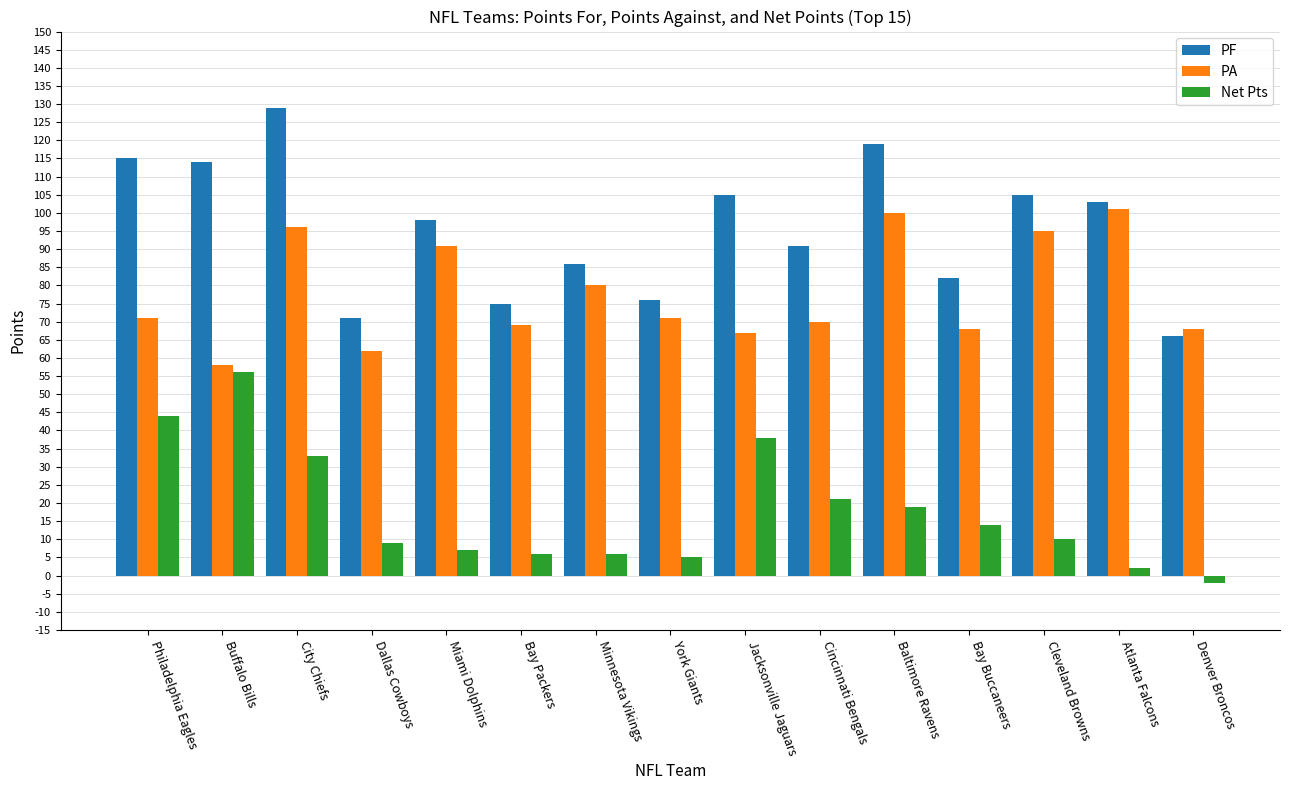

What is the difference between the maximum and minimum values in the PF series?

63